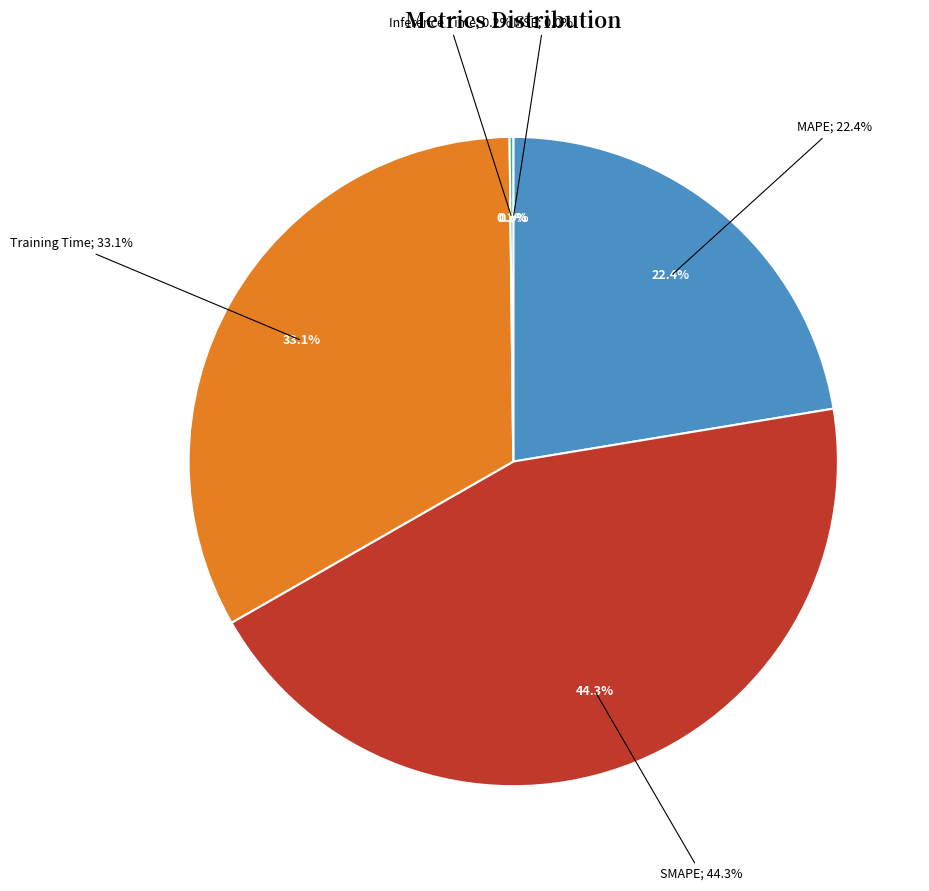

Which category has the biggest portion of the pie?

SMAPE